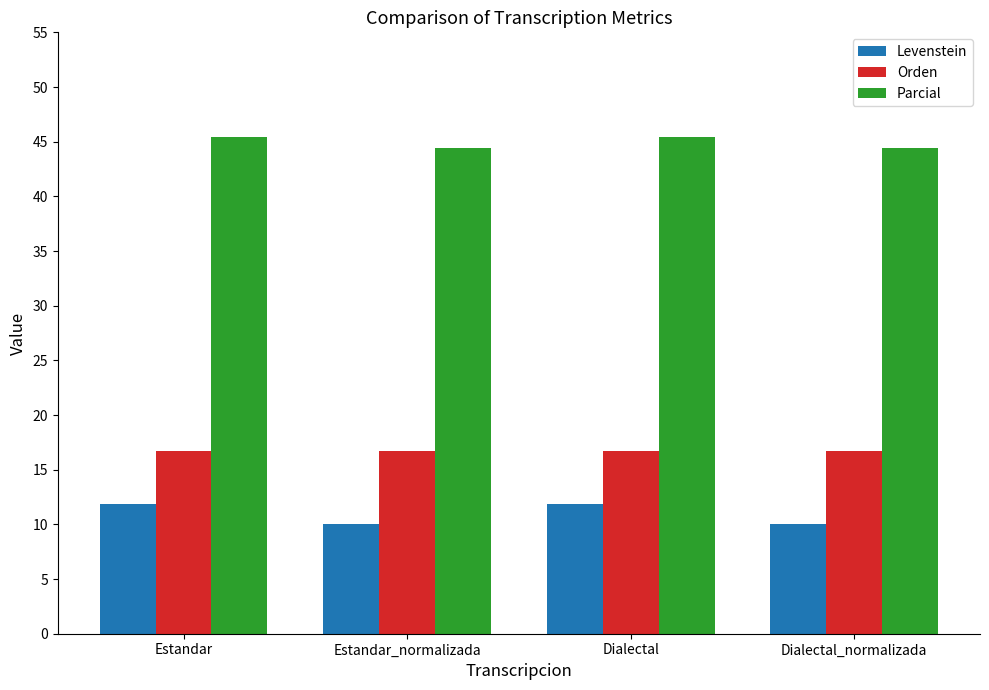

The Orden series shows 16.7 at Dialectal_normalizada. True or false?

True